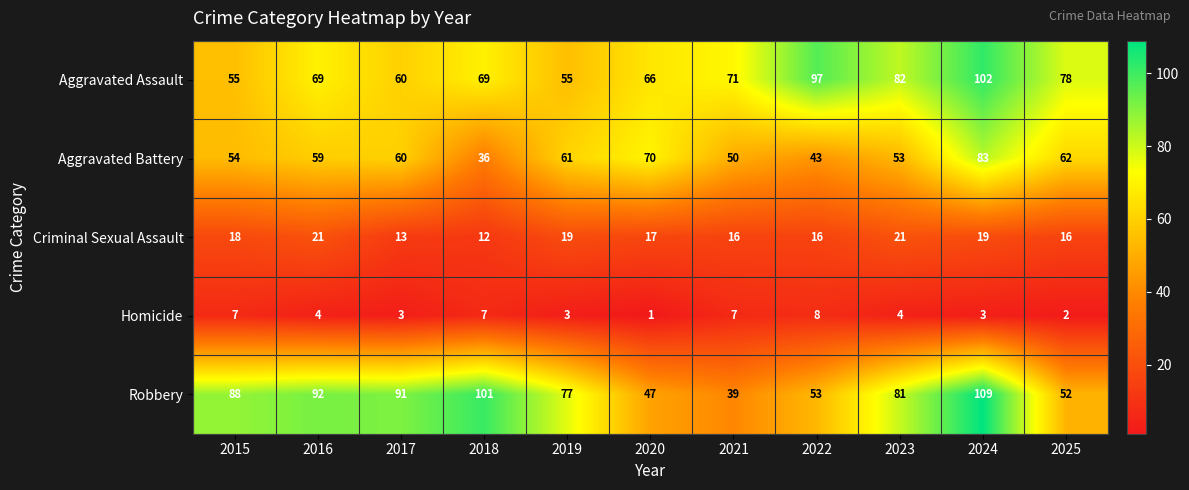

What is the smallest value displayed?

1